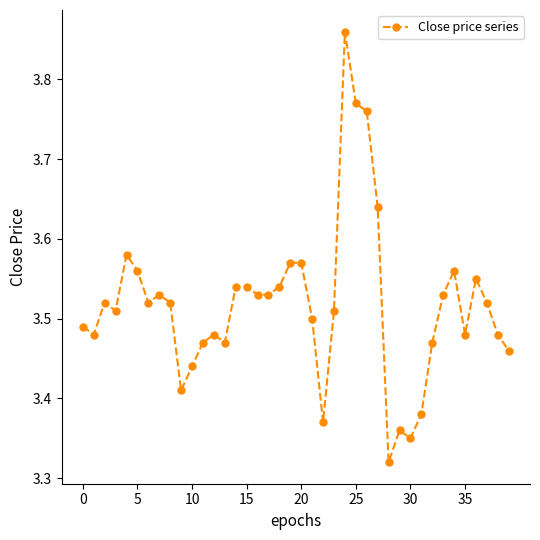

What is the difference between the maximum and minimum values?

0.5